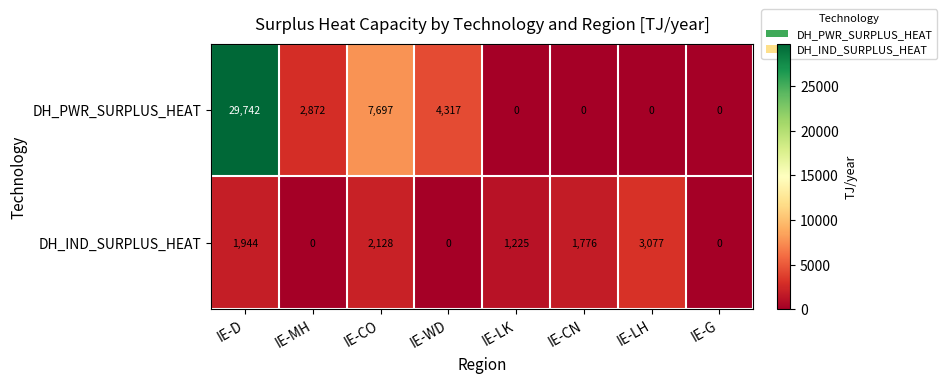

What is the difference between the maximum and second lowest values in the DH_PWR_SURPLUS_HEAT series?

29742